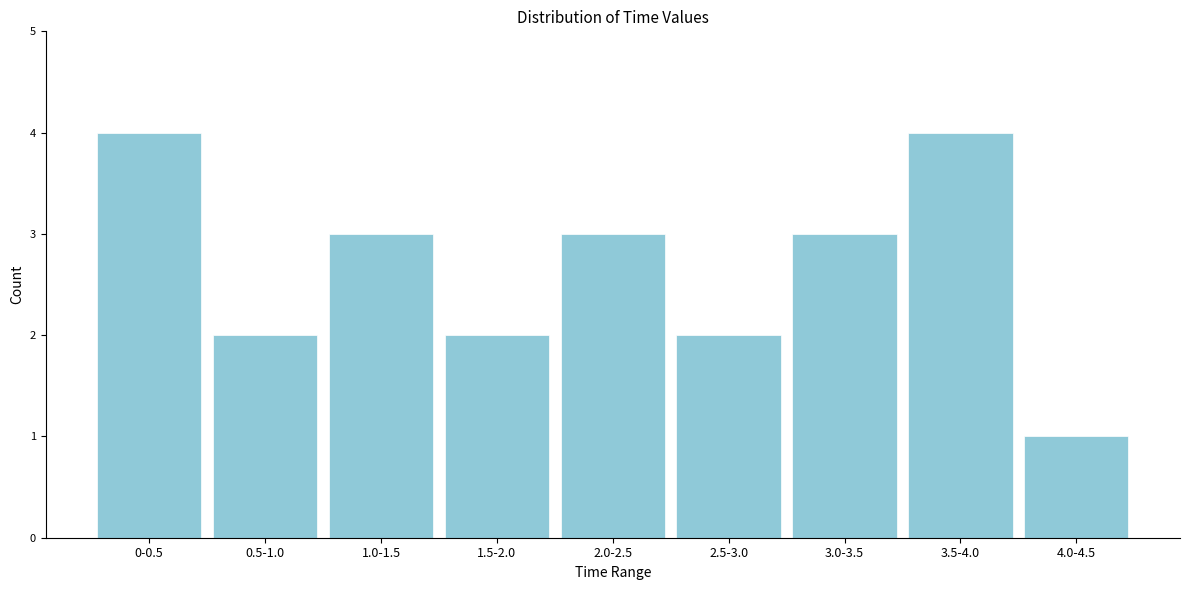

Reading left to right, list all the values displayed in this chart.

4	2	3	2	3	2	3	4	1